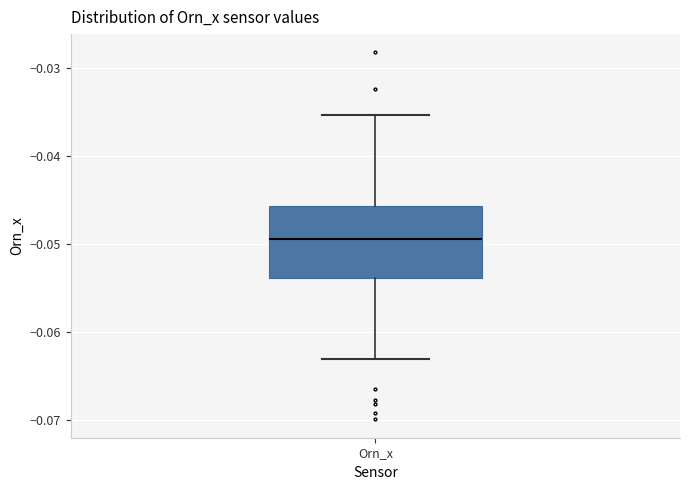

Where is the lower edge of the box for Orn_x on the y-axis? The values are not printed on the chart, so give them approximately, as read against the axis.

-0.054